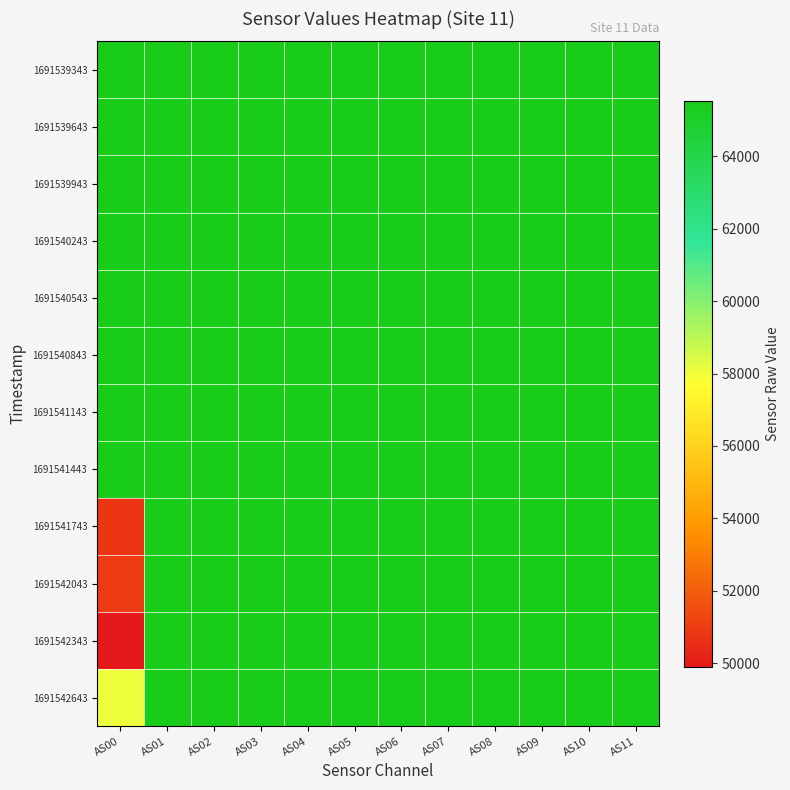

Reading left to right, what are all the values shown in this chart?

1691539343: AS00=65535	AS01=65535	AS02=65535	AS03=65535	AS04=65535	AS05=65535	AS06=65535	AS07=65535	AS08=65535	AS09=65535	AS10=65535	AS11=65535
1691539643: AS00=65535	AS01=65535	AS02=65535	AS03=65535	AS04=65535	AS05=65535	AS06=65535	AS07=65535	AS08=65535	AS09=65535	AS10=65535	AS11=65535
1691539943: AS00=65535	AS01=65535	AS02=65535	AS03=65535	AS04=65535	AS05=65535	AS06=65535	AS07=65535	AS08=65535	AS09=65535	AS10=65535	AS11=65535
1691540243: AS00=65535	AS01=65535	AS02=65535	AS03=65535	AS04=65535	AS05=65535	AS06=65535	AS07=65535	AS08=65535	AS09=65535	AS10=65535	AS11=65535
1691540543: AS00=65535	AS01=65535	AS02=65535	AS03=65535	AS04=65535	AS05=65535	AS06=65535	AS07=65535	AS08=65535	AS09=65535	AS10=65535	AS11=65535
1691540843: AS00=65535	AS01=65535	AS02=65535	AS03=65535	AS04=65535	AS05=65535	AS06=65535	AS07=65535	AS08=65535	AS09=65535	AS10=65535	AS11=65535
1691541143: AS00=65535	AS01=65535	AS02=65535	AS03=65535	AS04=65535	AS05=65535	AS06=65535	AS07=65535	AS08=65535	AS09=65535	AS10=65535	AS11=65535
1691541443: AS00=65535	AS01=65535	AS02=65535	AS03=65535	AS04=65535	AS05=65535	AS06=65535	AS07=65535	AS08=65535	AS09=65535	AS10=65535	AS11=65535
1691541743: AS00=50812	AS01=65535	AS02=65535	AS03=65535	AS04=65535	AS05=65535	AS06=65535	AS07=65535	AS08=65535	AS09=65535	AS10=65535	AS11=65535
1691542043: AS00=50979	AS01=65535	AS02=65535	AS03=65535	AS04=65535	AS05=65535	AS06=65535	AS07=65535	AS08=65535	AS09=65535	AS10=65535	AS11=65535
1691542343: AS00=49903	AS01=65535	AS02=65535	AS03=65535	AS04=65535	AS05=65535	AS06=65535	AS07=65535	AS08=65535	AS09=65535	AS10=65535	AS11=65535
1691542643: AS00=58084	AS01=65535	AS02=65535	AS03=65535	AS04=65535	AS05=65535	AS06=65535	AS07=65535	AS08=65535	AS09=65535	AS10=65535	AS11=65535